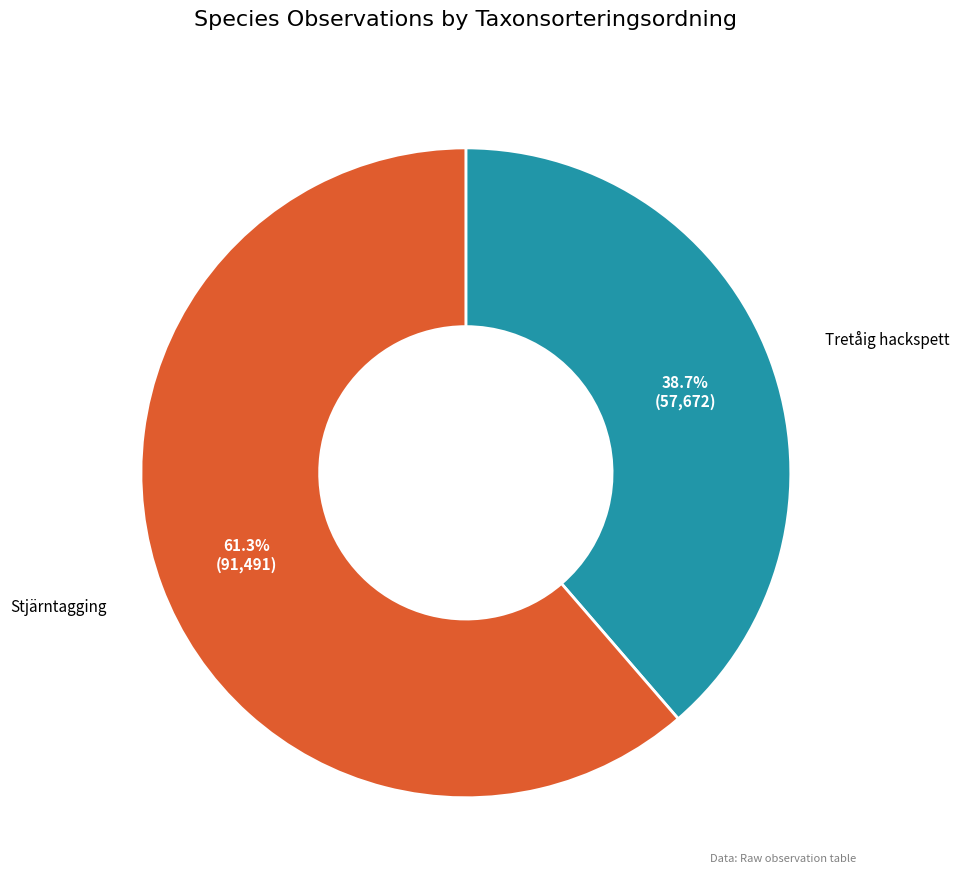

To the nearest percent, what is the difference between the largest and smallest slice percentages?

23%